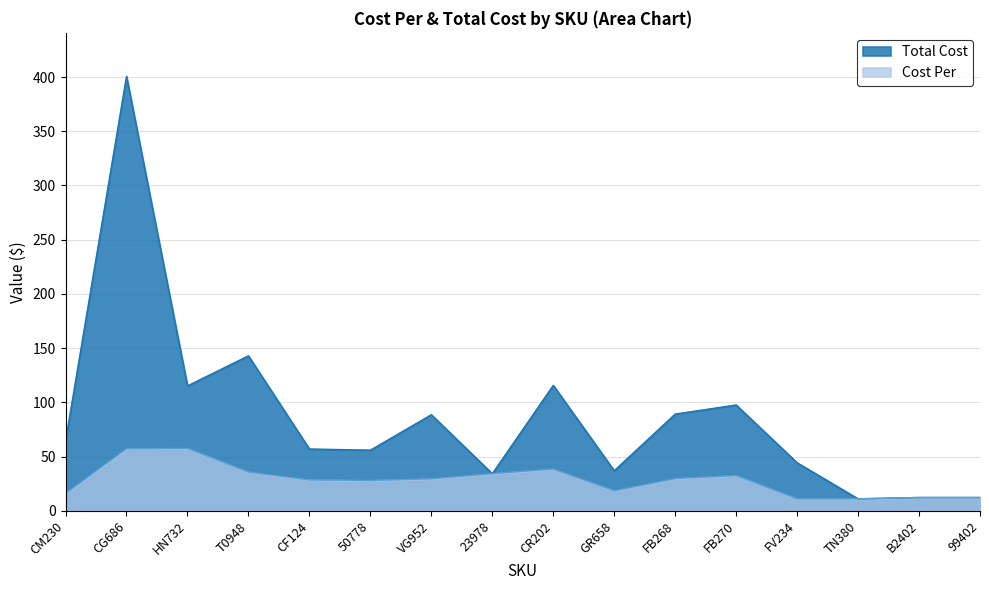

At which category is the sum across all series the highest?

CG686